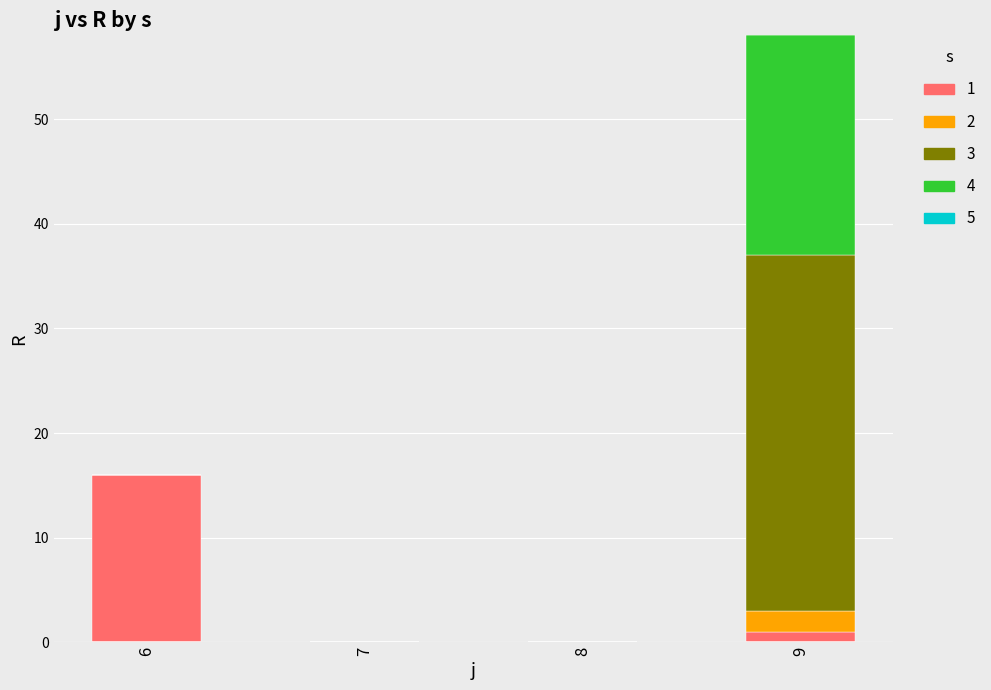

At which category is the sum across all series the highest?

9